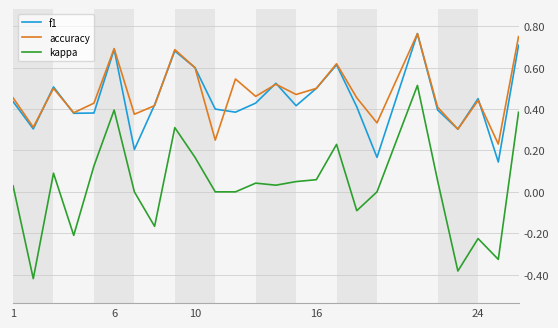

True or false: kappa and f1 cross at least once.

False